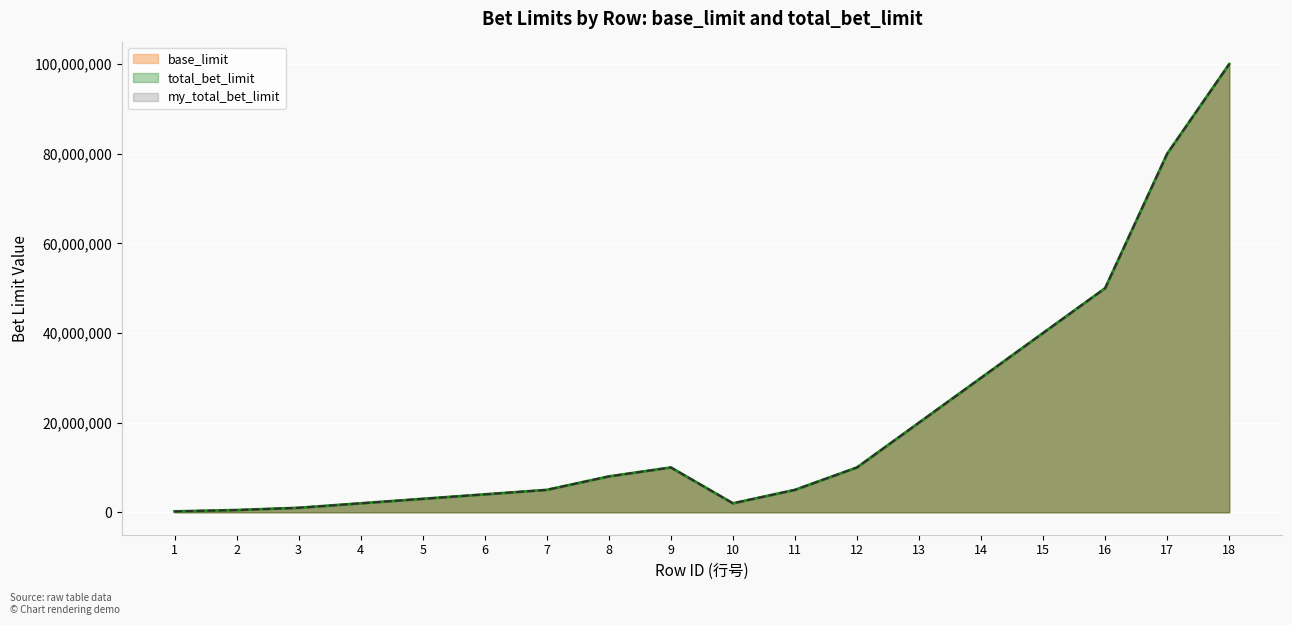

At how many categories does at least one series exceed 66298825?

2